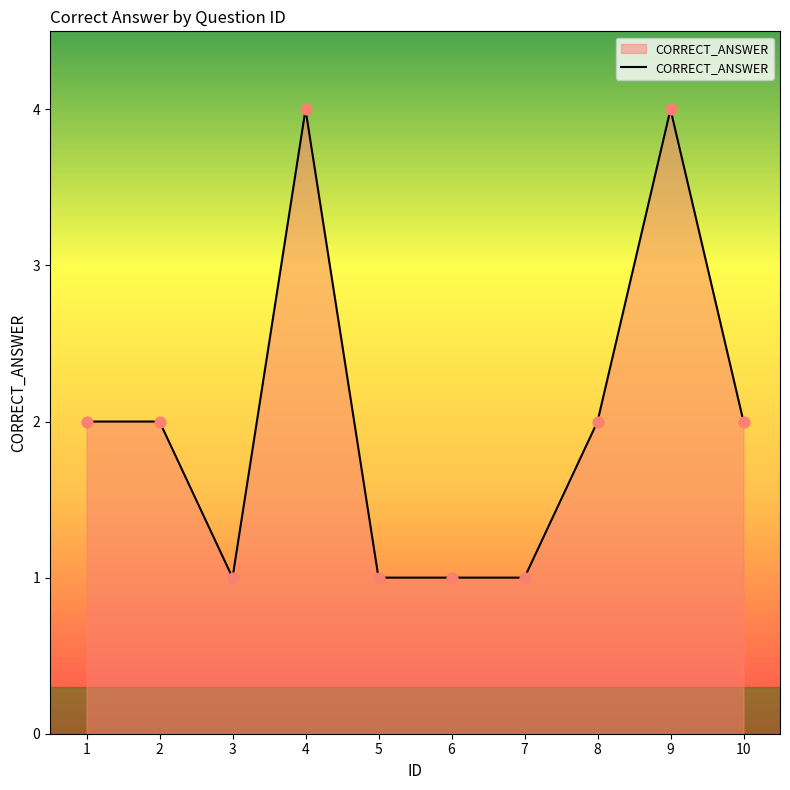

Approximately how many times larger is the value at 7 compared to 3?

1.0